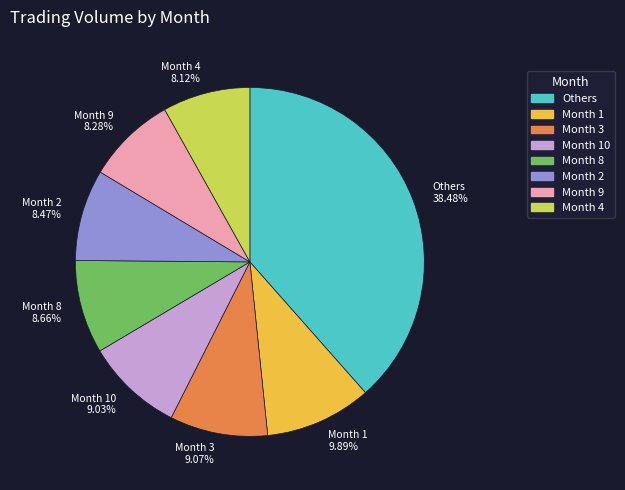

Between Others 38.48% and Month 3 9.07%, which is larger?

Others 38.48%